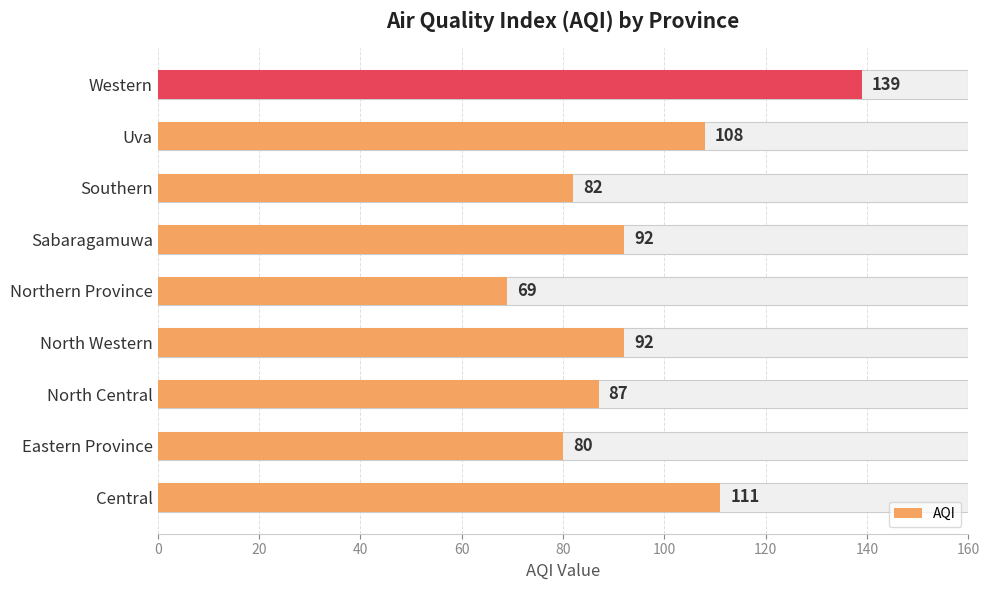

What is the difference between the maximum and second lowest values?

59